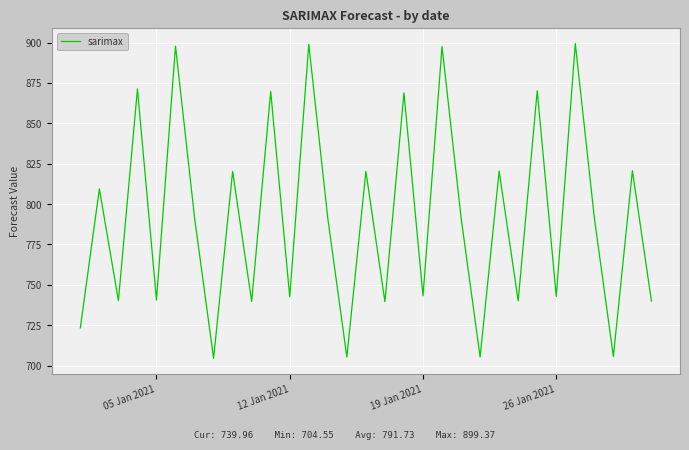

What is the difference between the maximum and minimum values?

194.8